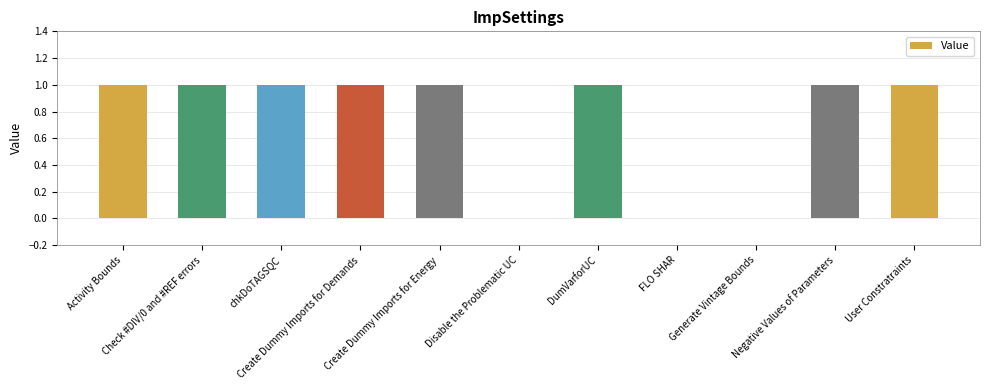

What is the sum of all values?

8